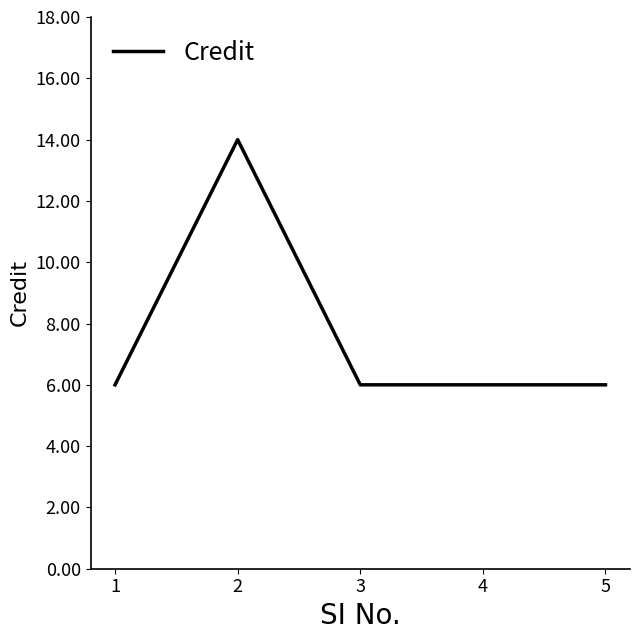

Does the chart display data point markers on the line(s)?

No